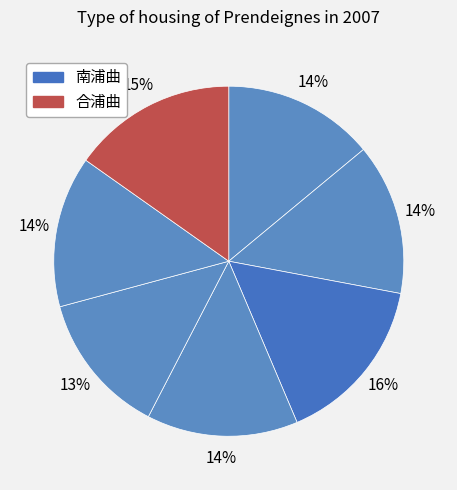

Which slice is the smallest?

南浦曲